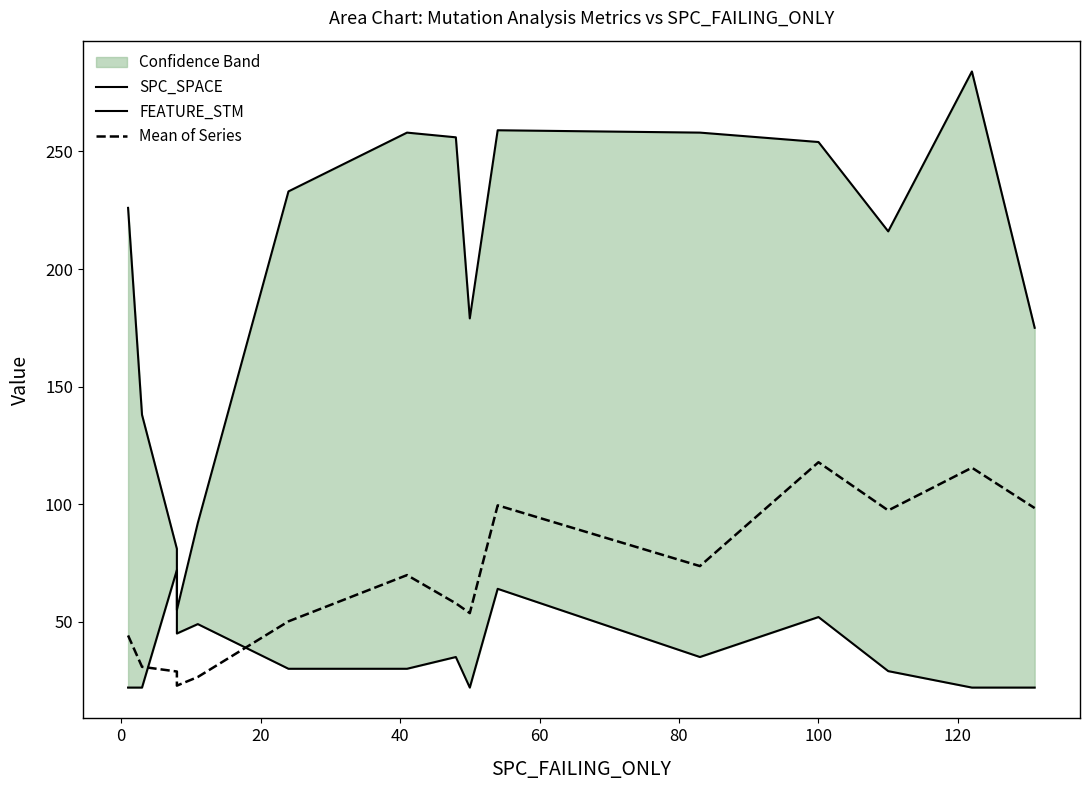

Does the chart display data point markers on the line(s)?

No